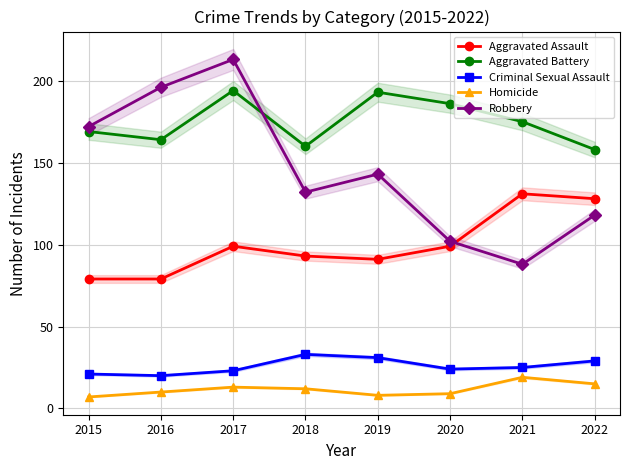

What is the total value across all series at 2021?

438